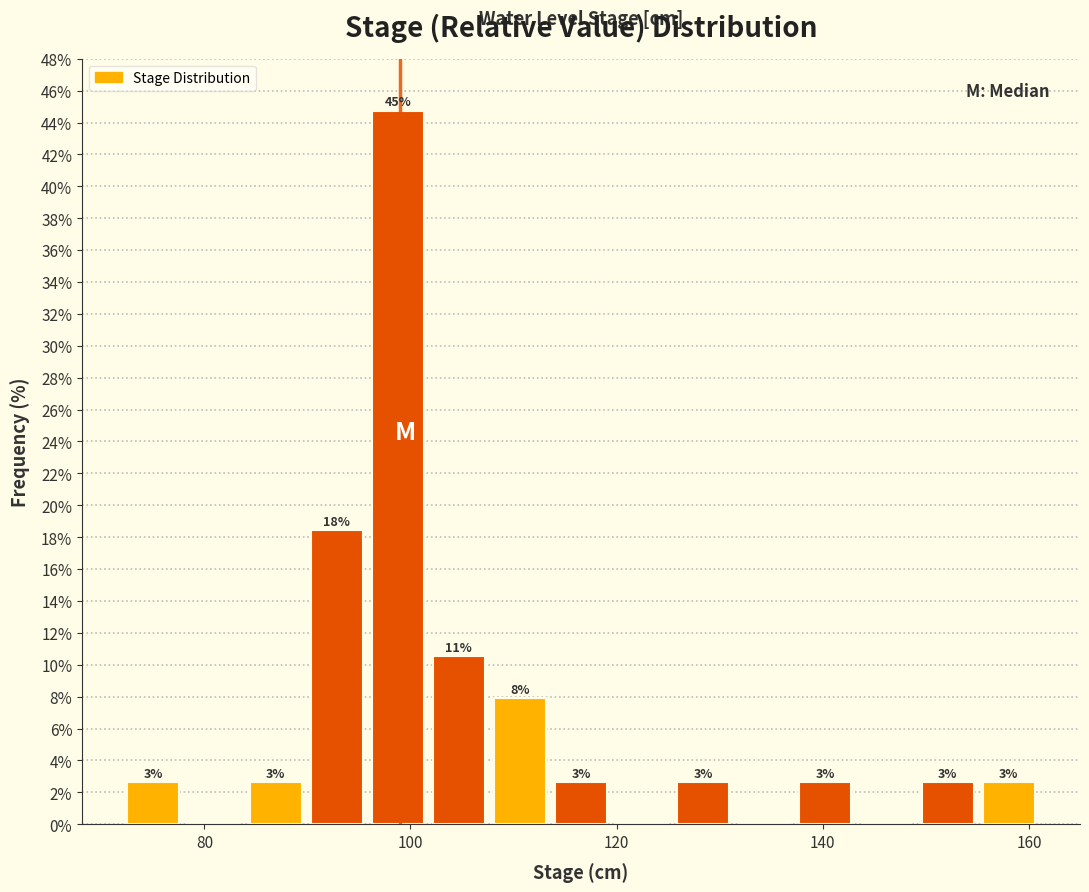

Read against the x-axis, roughly where is the centre of the tallest bar?

98